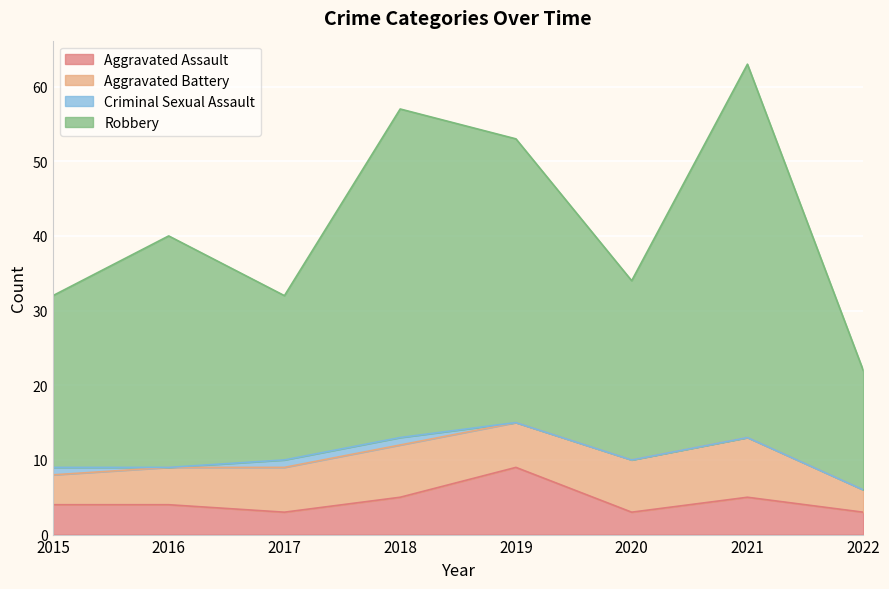

At which category does Robbery reach its first local peak?

2016